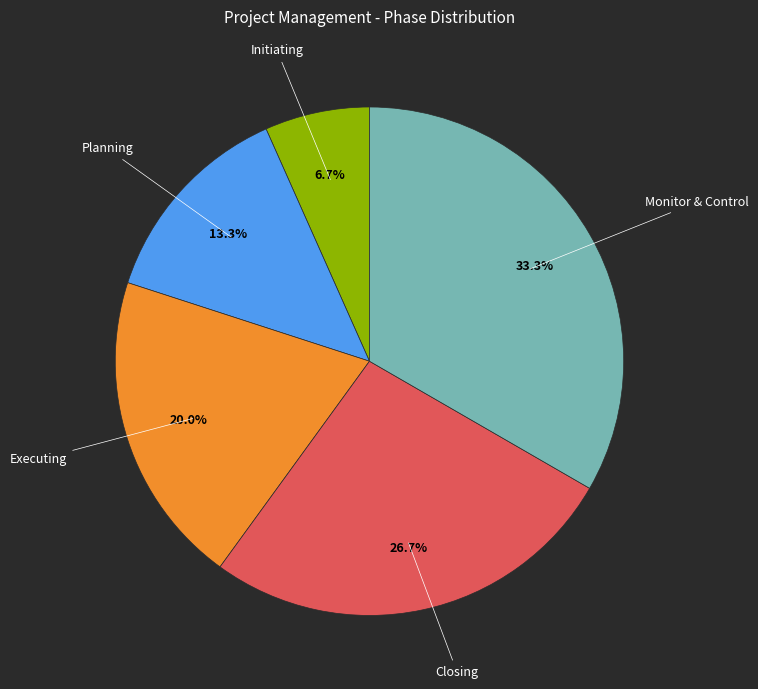

To the nearest percent, what portion does Executing represent?

20%